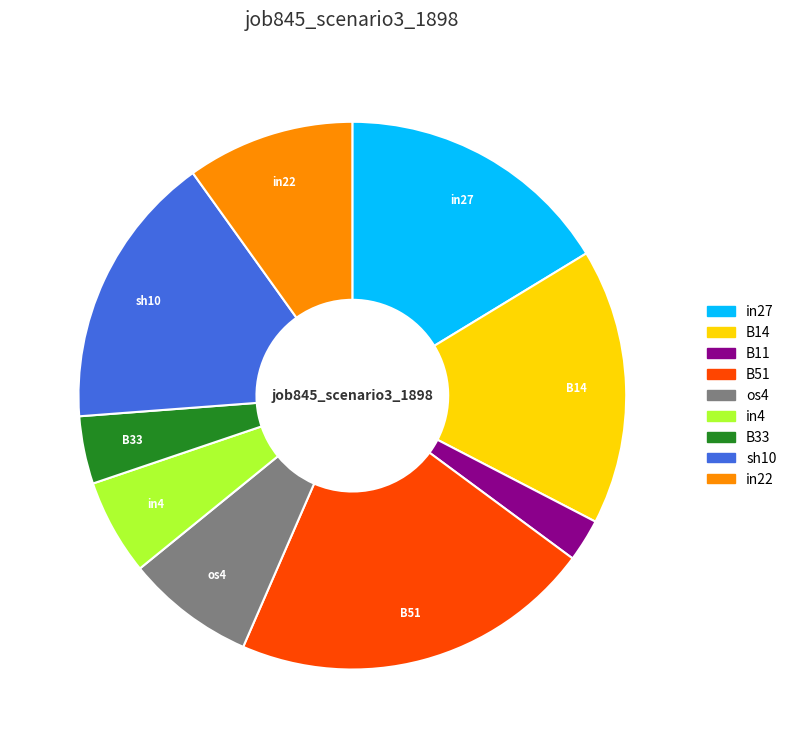

Which slice is the smallest?

B11